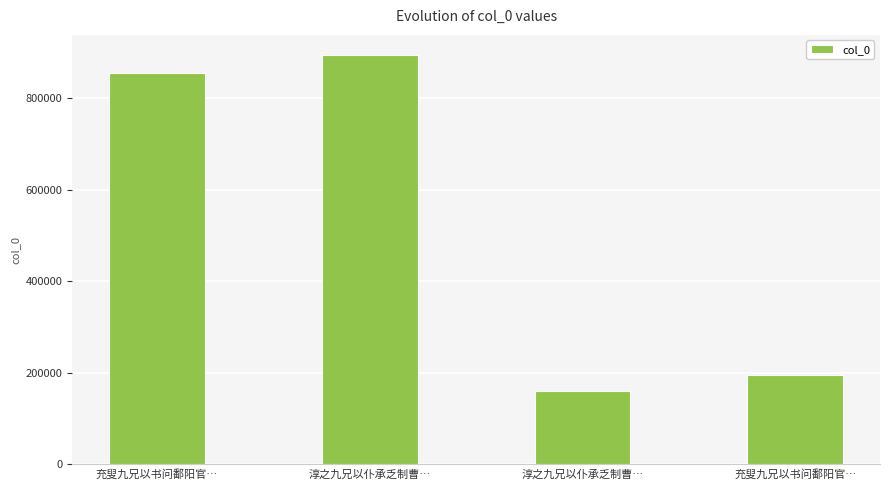

How many categories are shown in the chart?

4